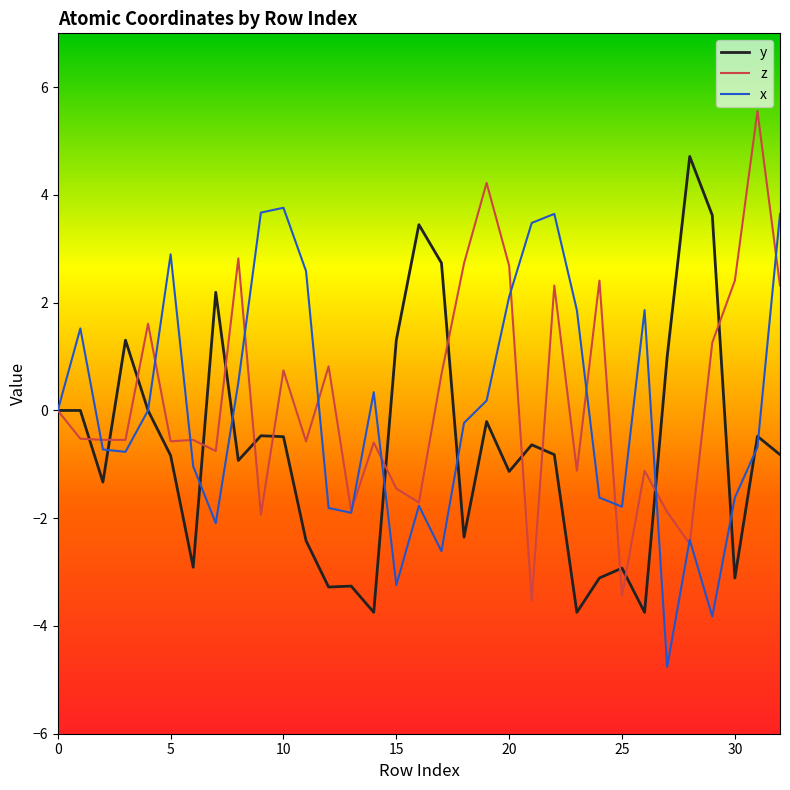

List the series in order of their overall mean, lowest first.

y, x, z